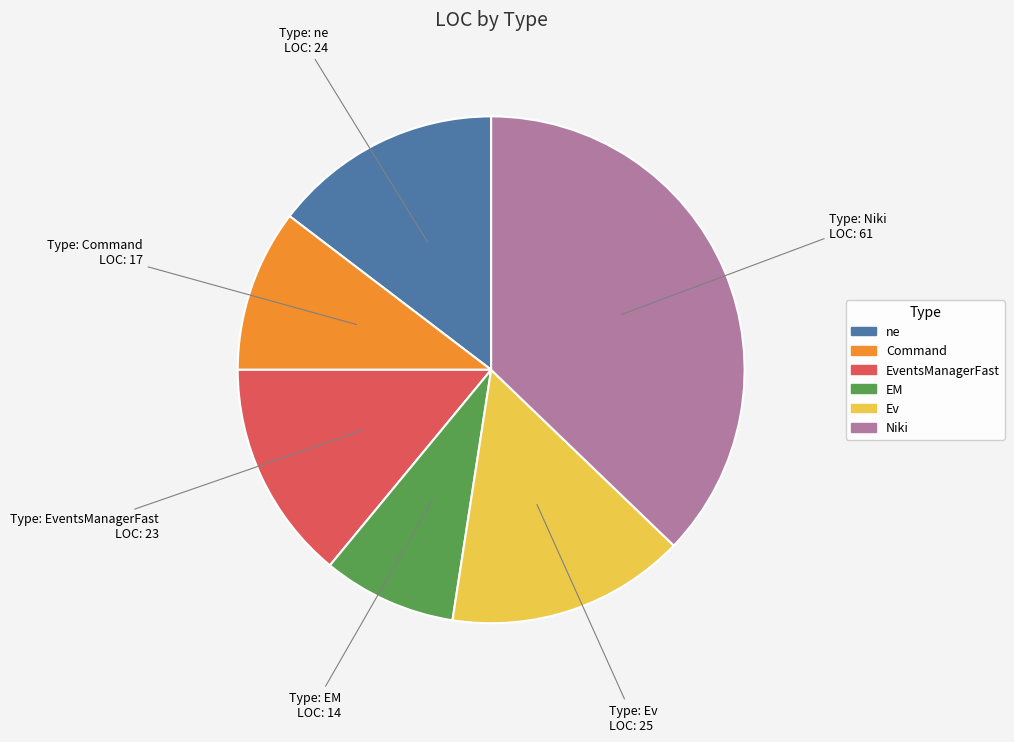

Count the number of slices in the pie.

6